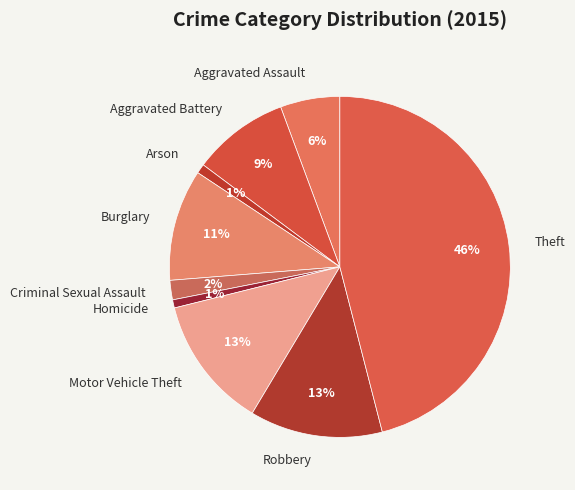

What is the largest slice in the pie chart?

Theft